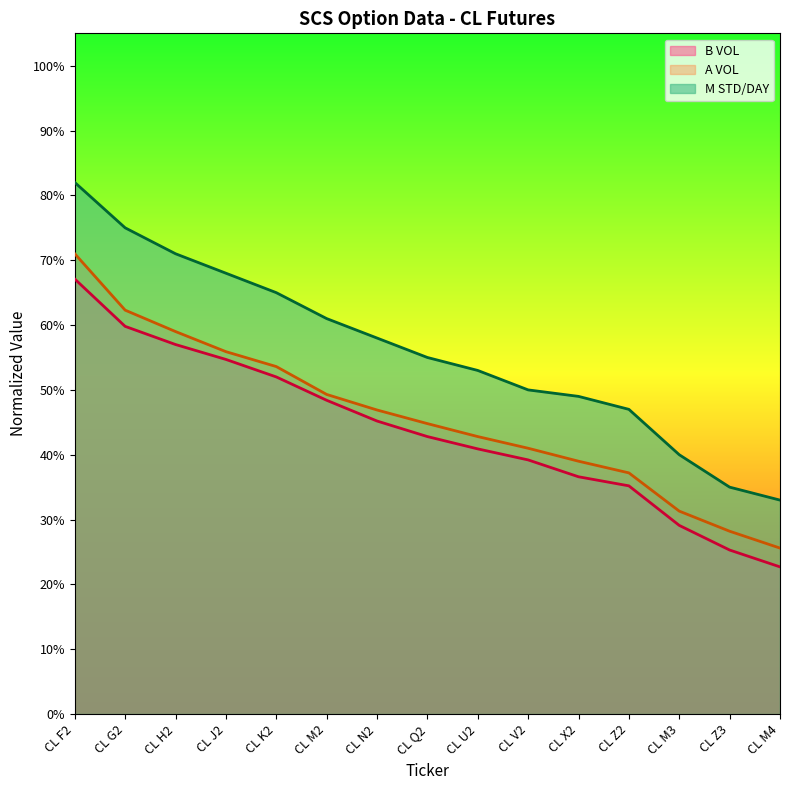

Which series changed the most between CL G2 and CL M3?

M STD/DAY